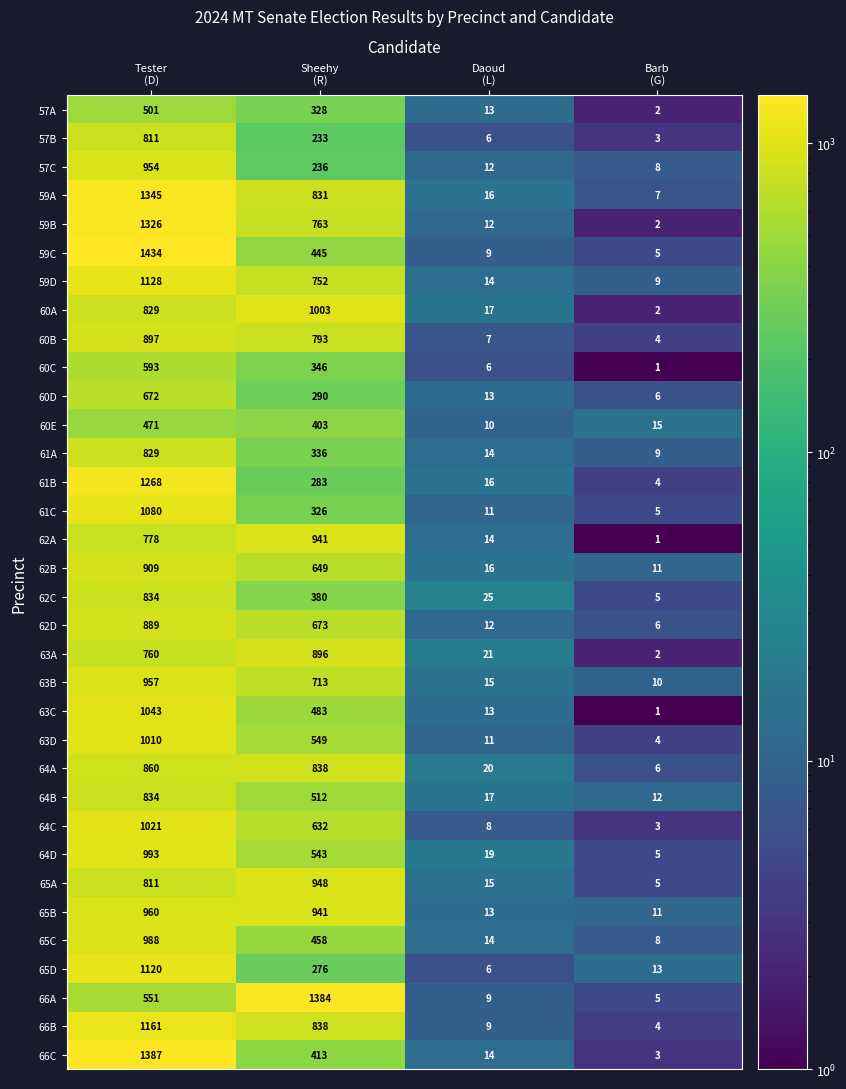

What is the maximum value for 65A?

948